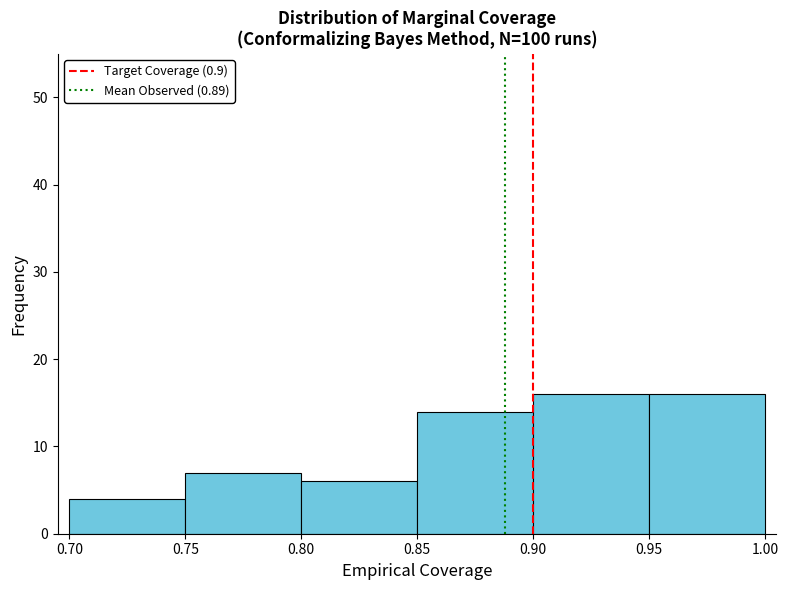

How tall is the bar that spans 0.85 to 0.90 on the x-axis? The values are not printed on the chart, so give them approximately, as read against the axis.

14